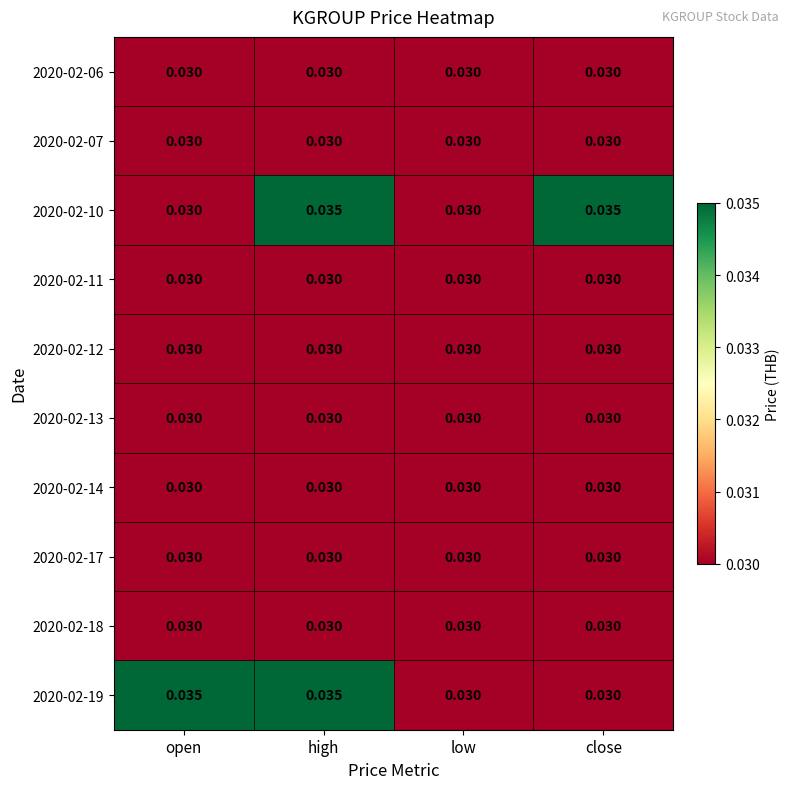

At which category is the sum across all series the highest?

high